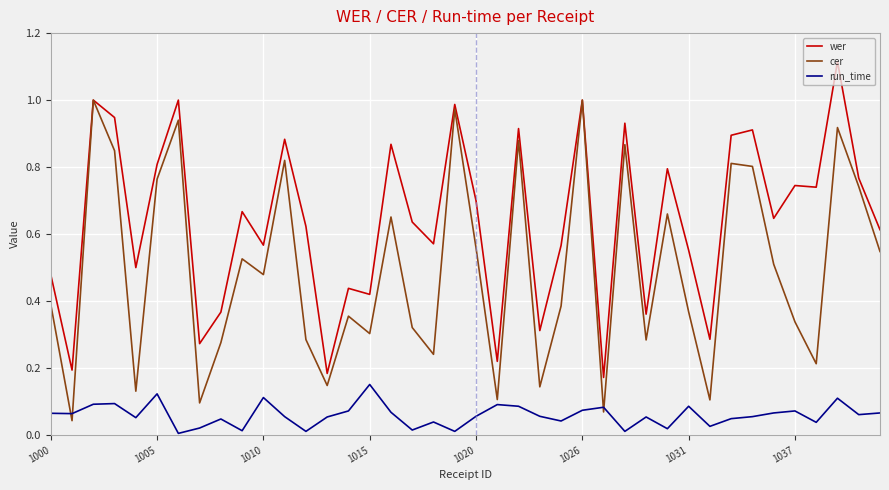

True or false: wer and run_time cross at least once.

False